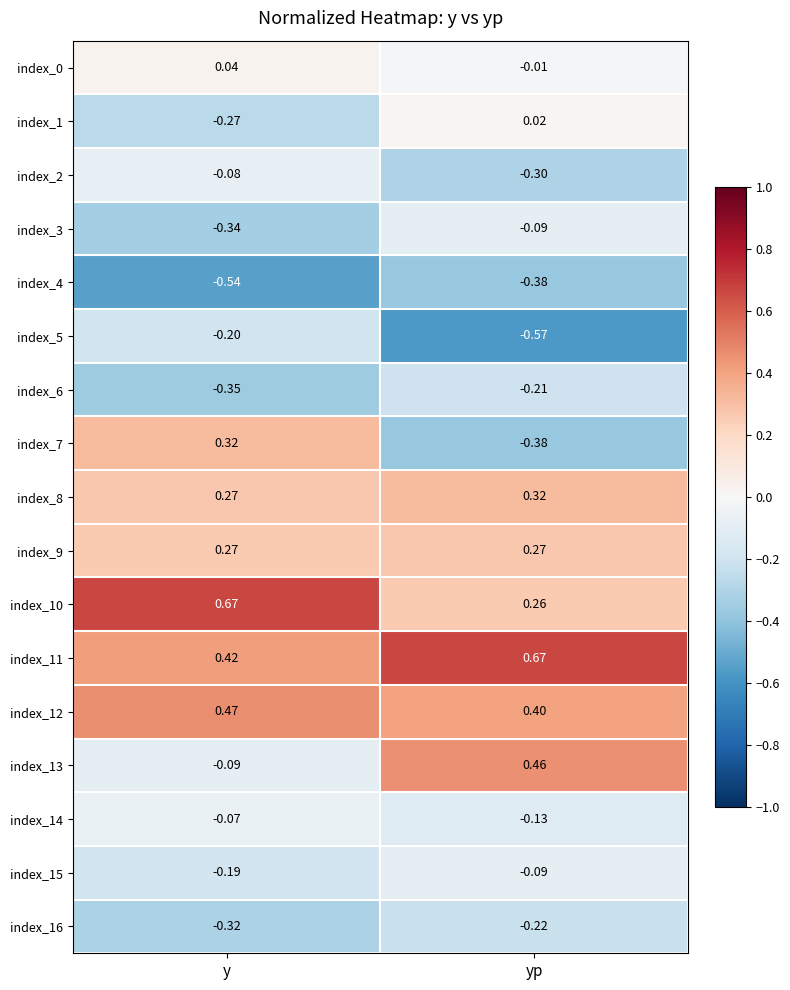

Which category has the lowest value in the index_2 series?

yp